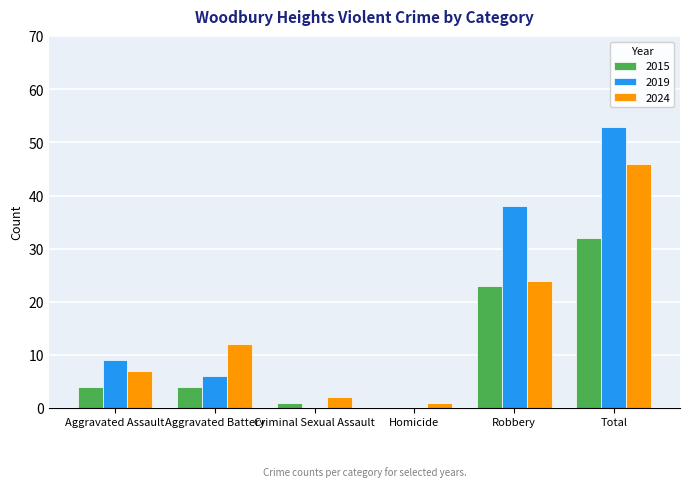

What is the sum of all 2015 values?

64